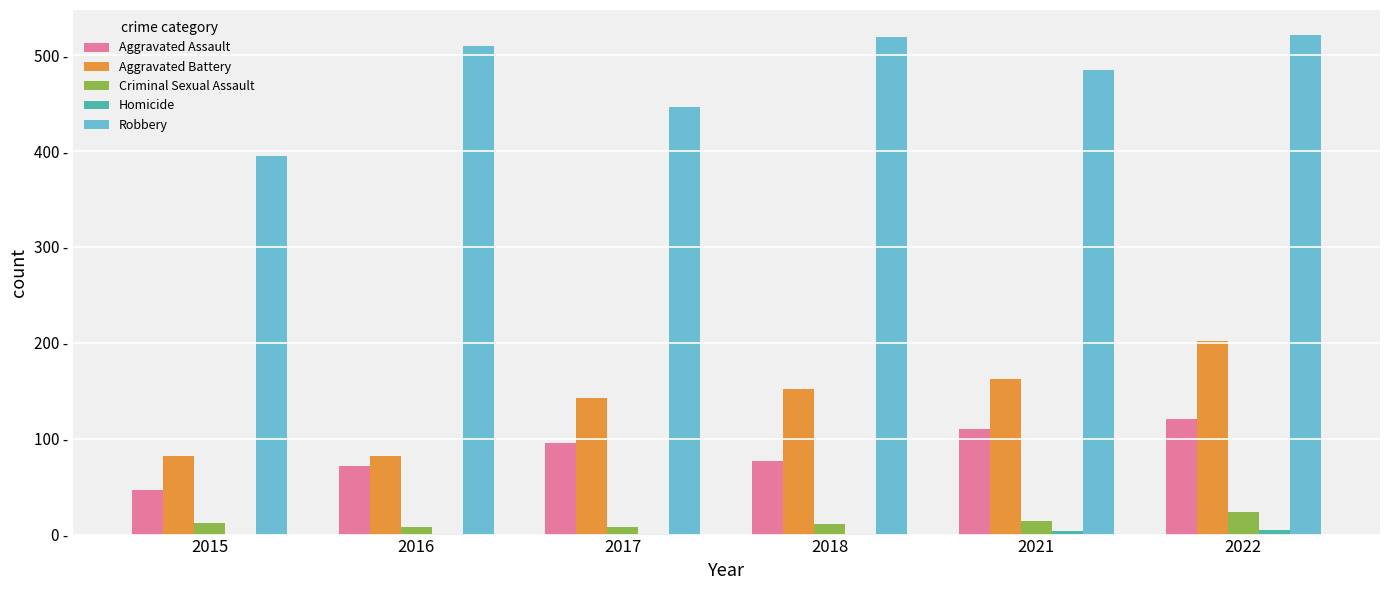

At which label is Criminal Sexual Assault closest to 16?

2021